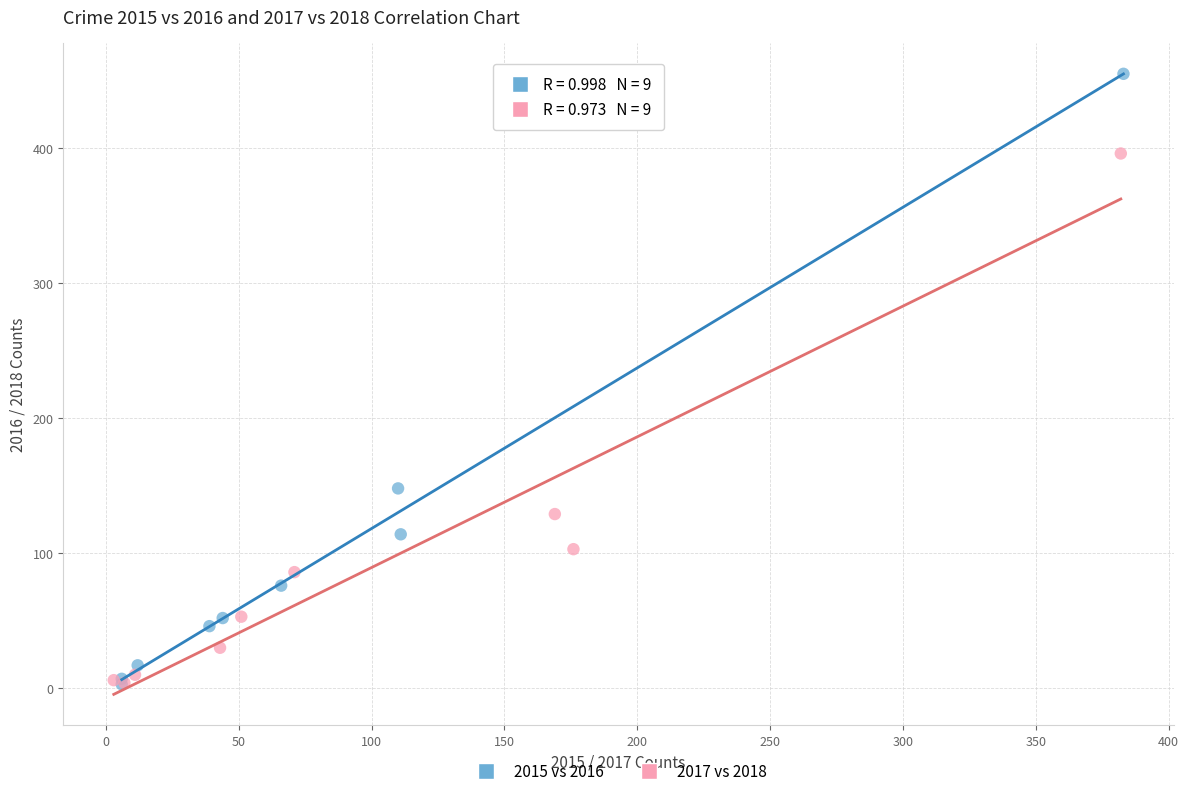

Which series has the largest Y range (max minus min)?

2015 vs 2016